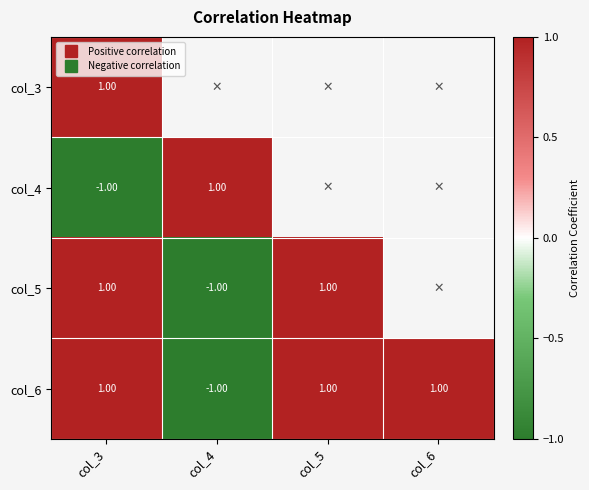

What is the sum of all col_4 values?

-2.0